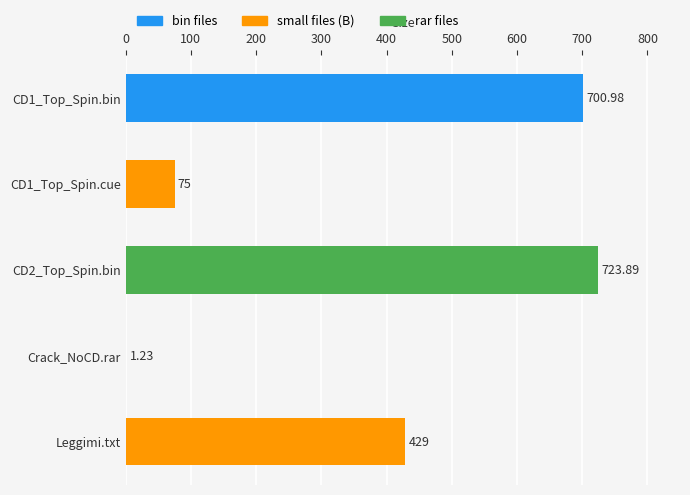

What is the change in value from CD1_Top_Spin.cue to Crack_NoCD.rar?

-73.8